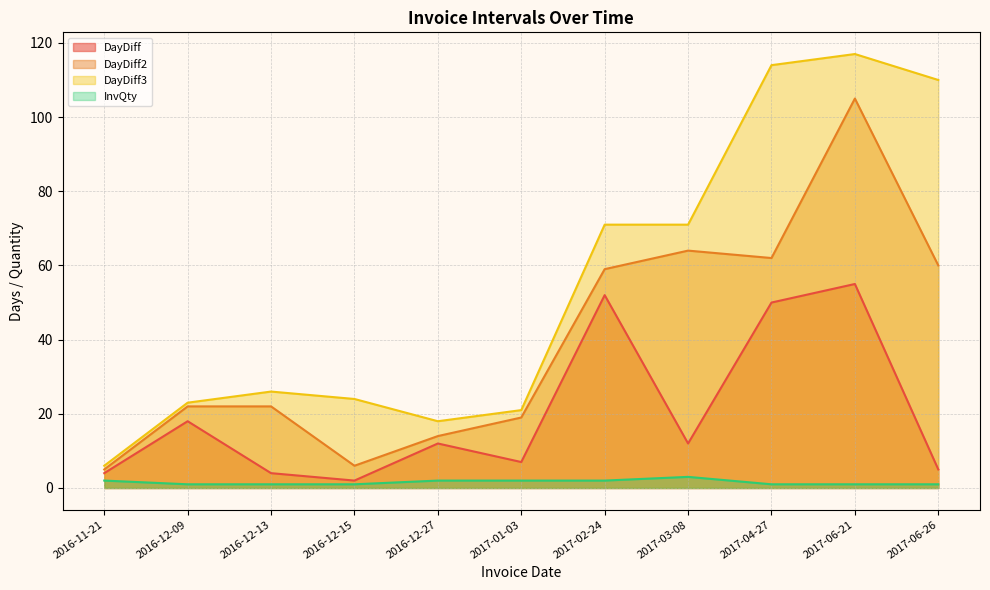

True or false: InvQty and DayDiff cross at least once.

False